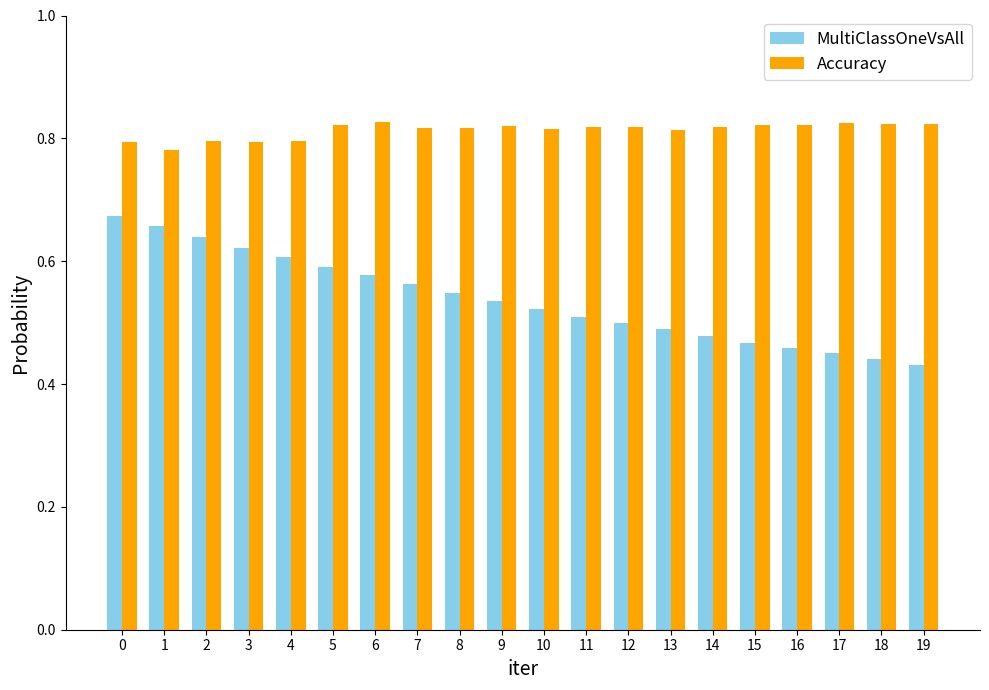

How many groups of bars are there?

20